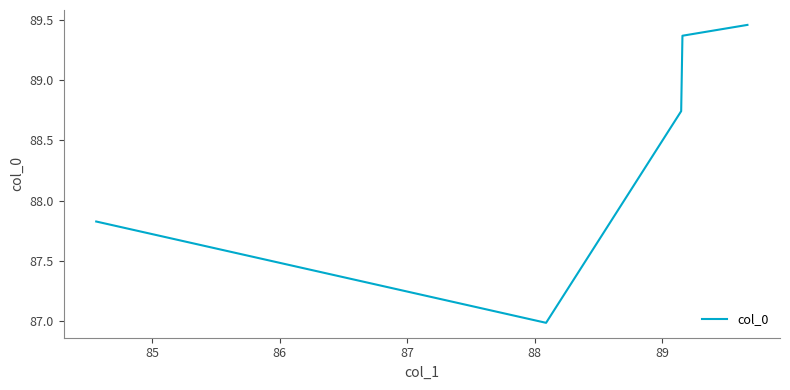

How many lines are shown in the chart?

1